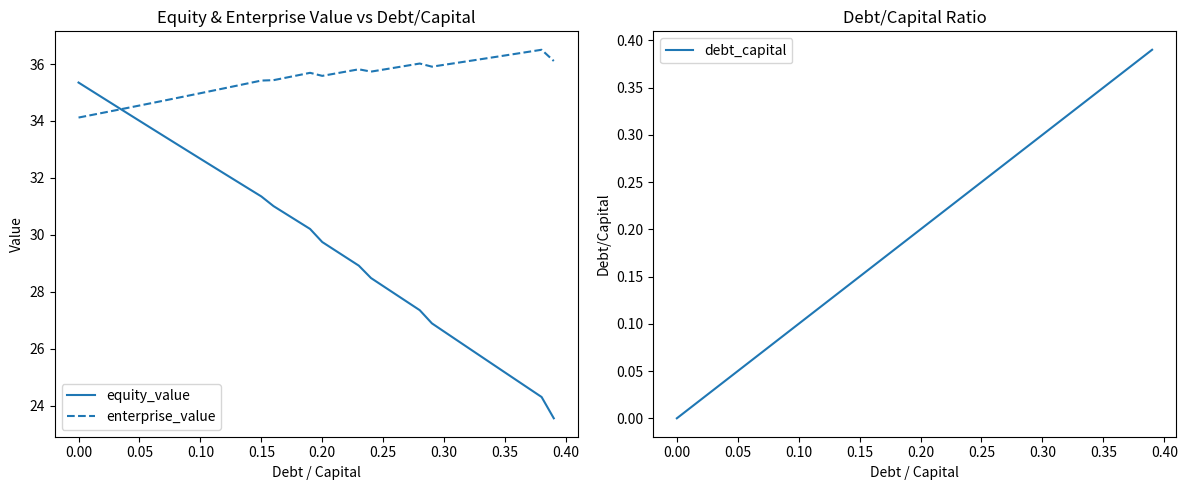

What is the lowest value of the enterprise_value series?

34.1